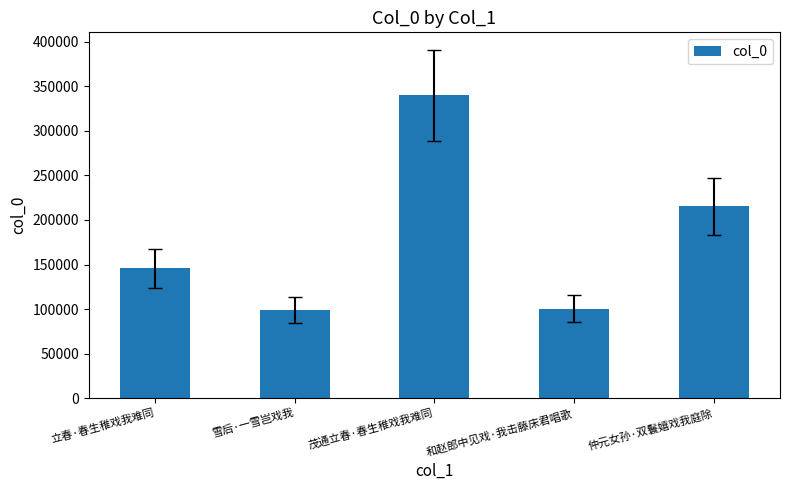

Which category has the highest value across all series?

茂通立春·春生稚戏我难同